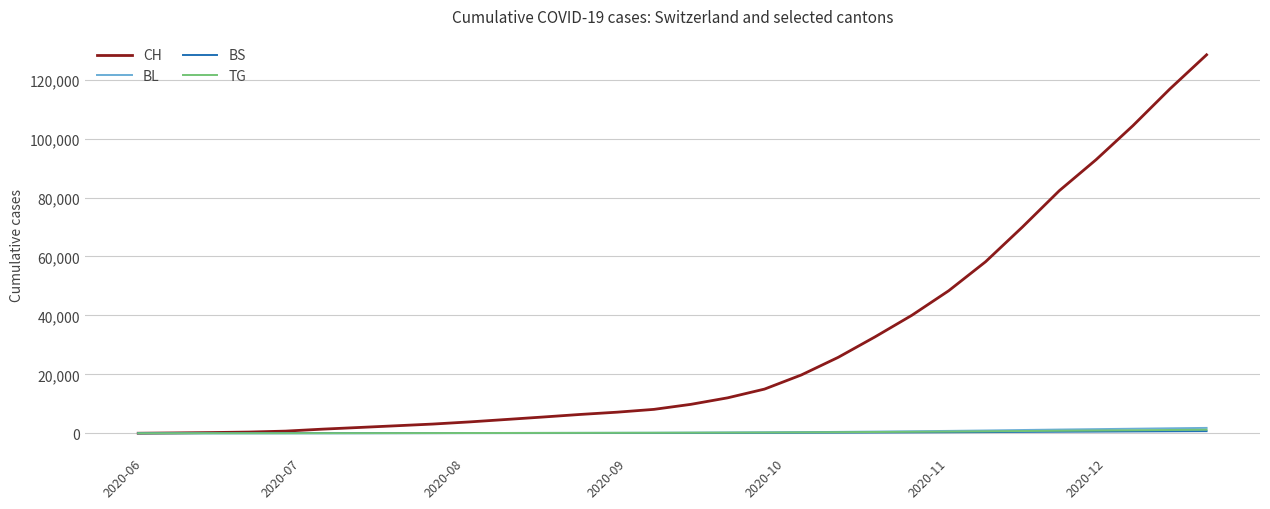

Which series has the widest spread of values?

CH